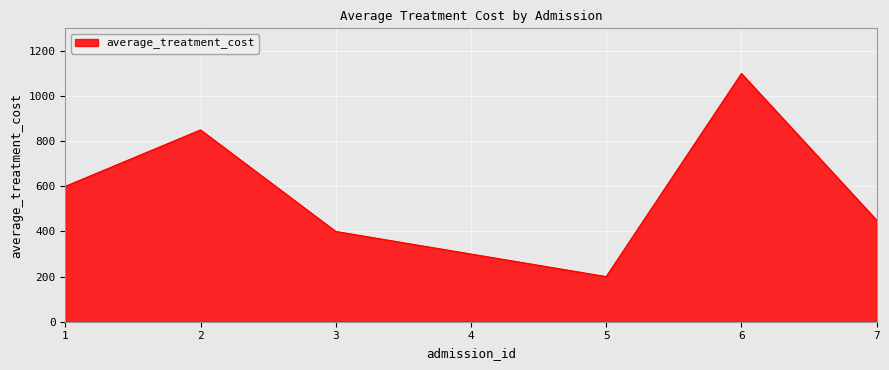

True or false: the data shows 802 at 7.

False